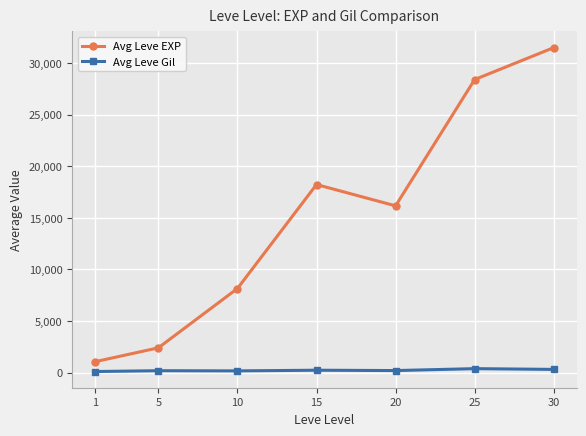

Where is the first local minimum for Avg Leve EXP?

20